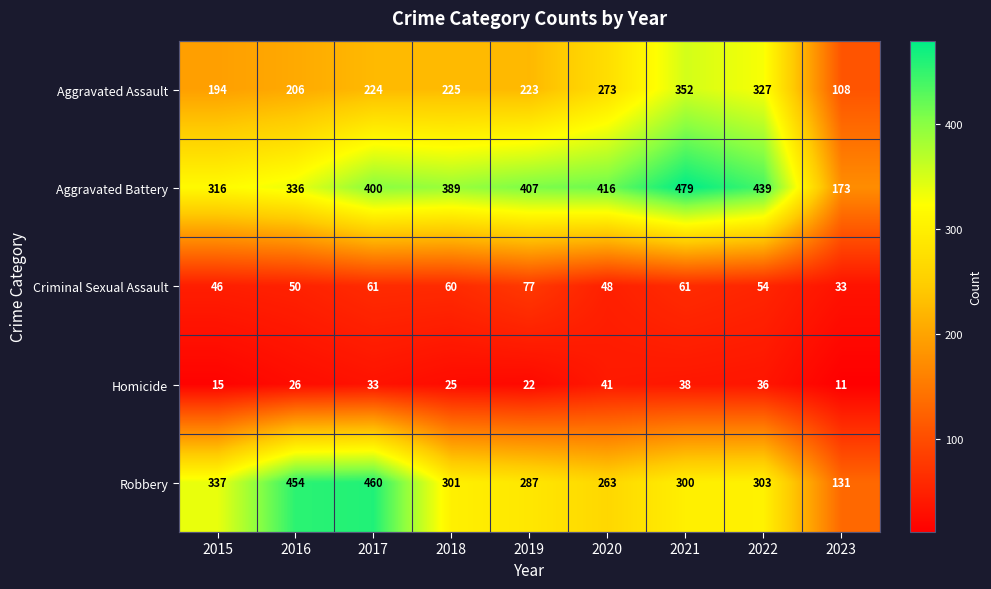

Rank the series at 2023 from lowest to highest value.

Homicide, Criminal Sexual Assault, Aggravated Assault, Robbery, Aggravated Battery